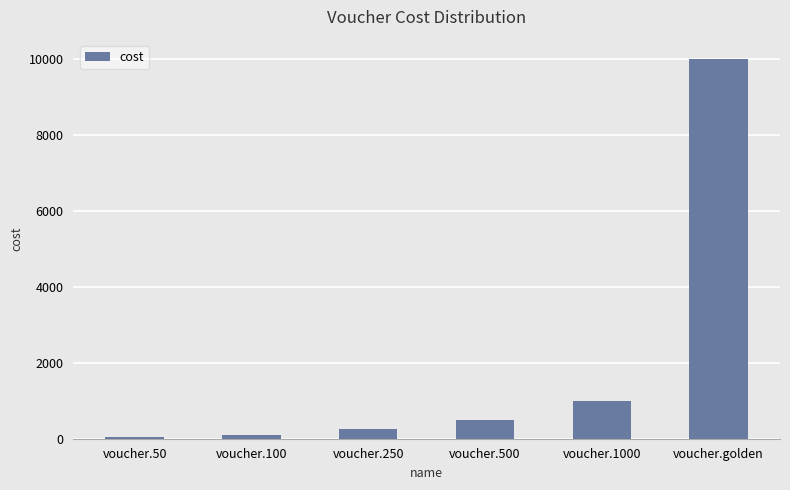

What is the difference between the maximum and minimum values?

9950